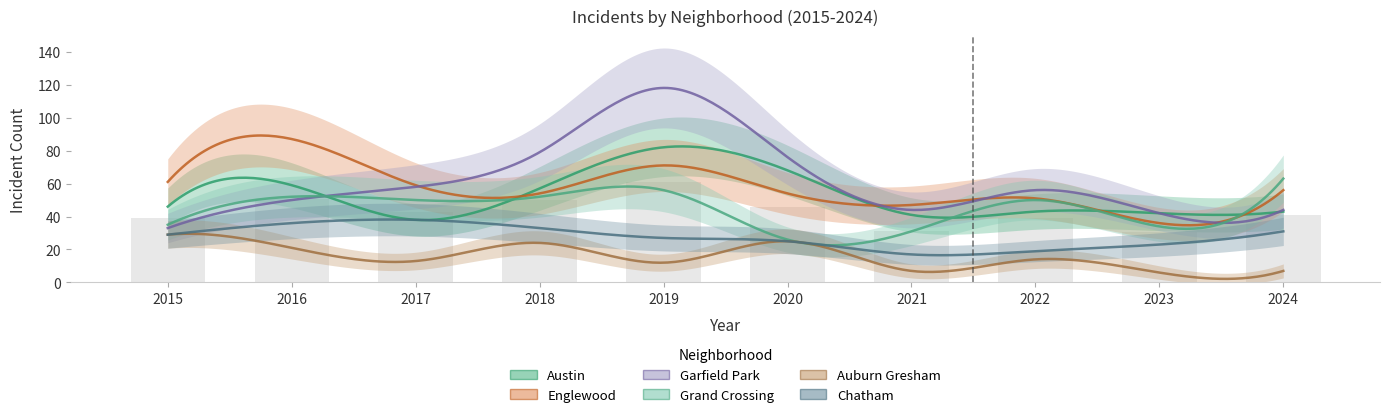

Is it true that Garfield Park equals 44 at 2018?

False